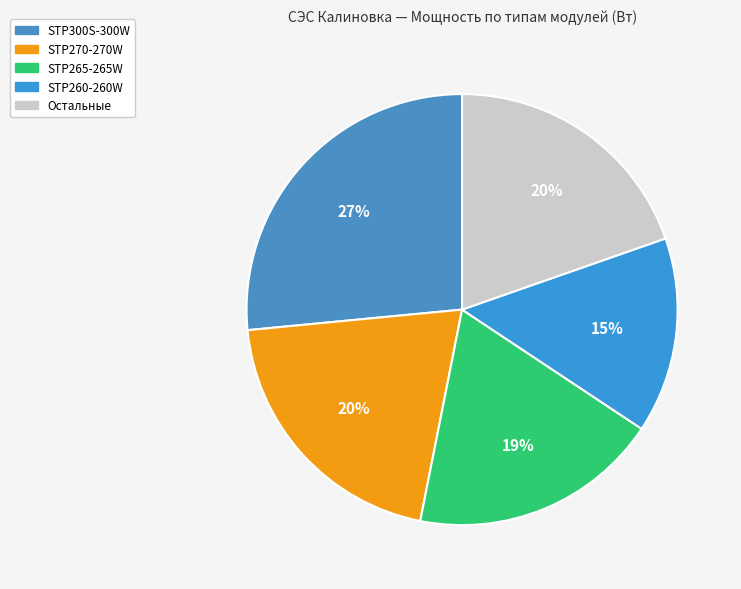

How many segments does this pie chart have?

5